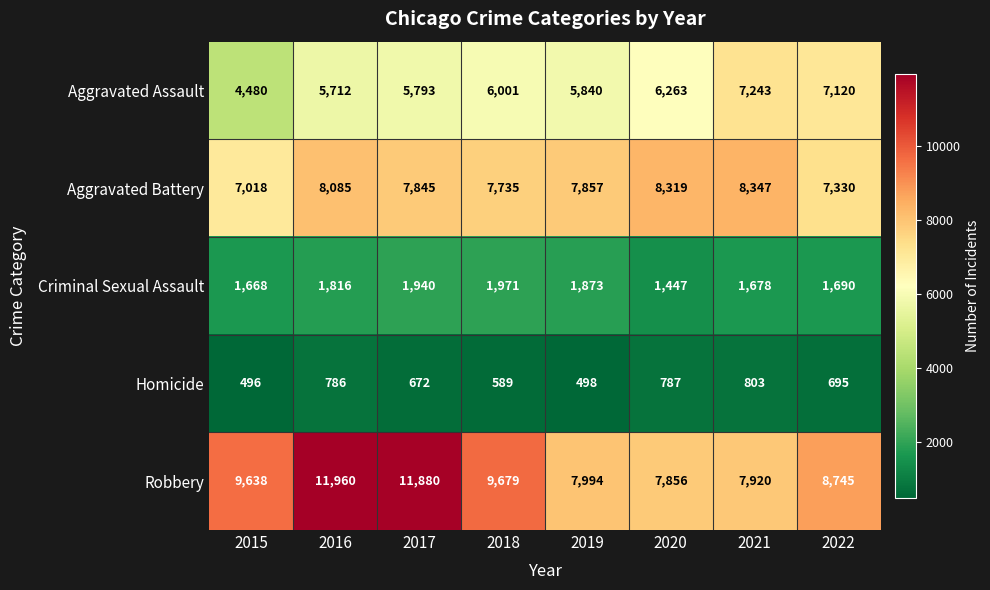

At which category is the sum across all series the highest?

2016